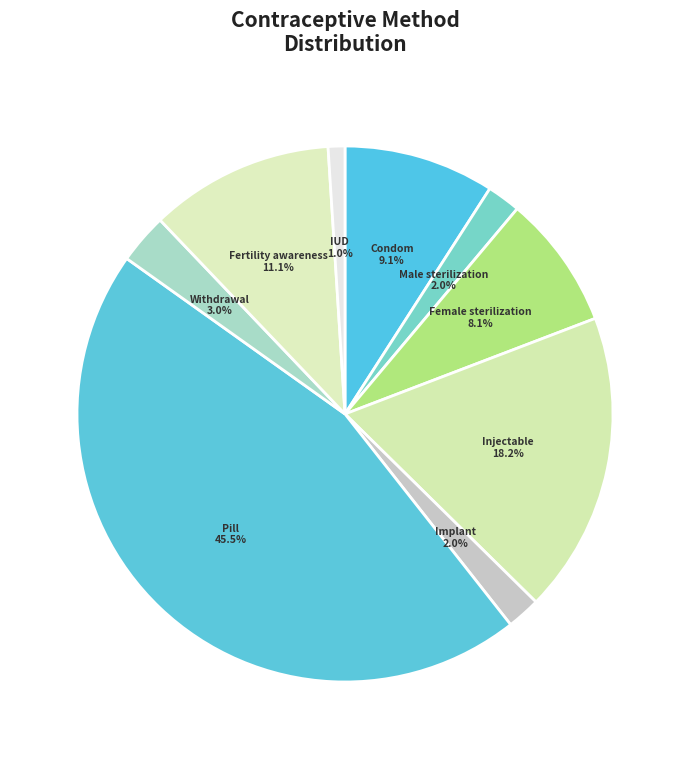

Between Withdrawal and Male sterilization, which is larger?

Withdrawal